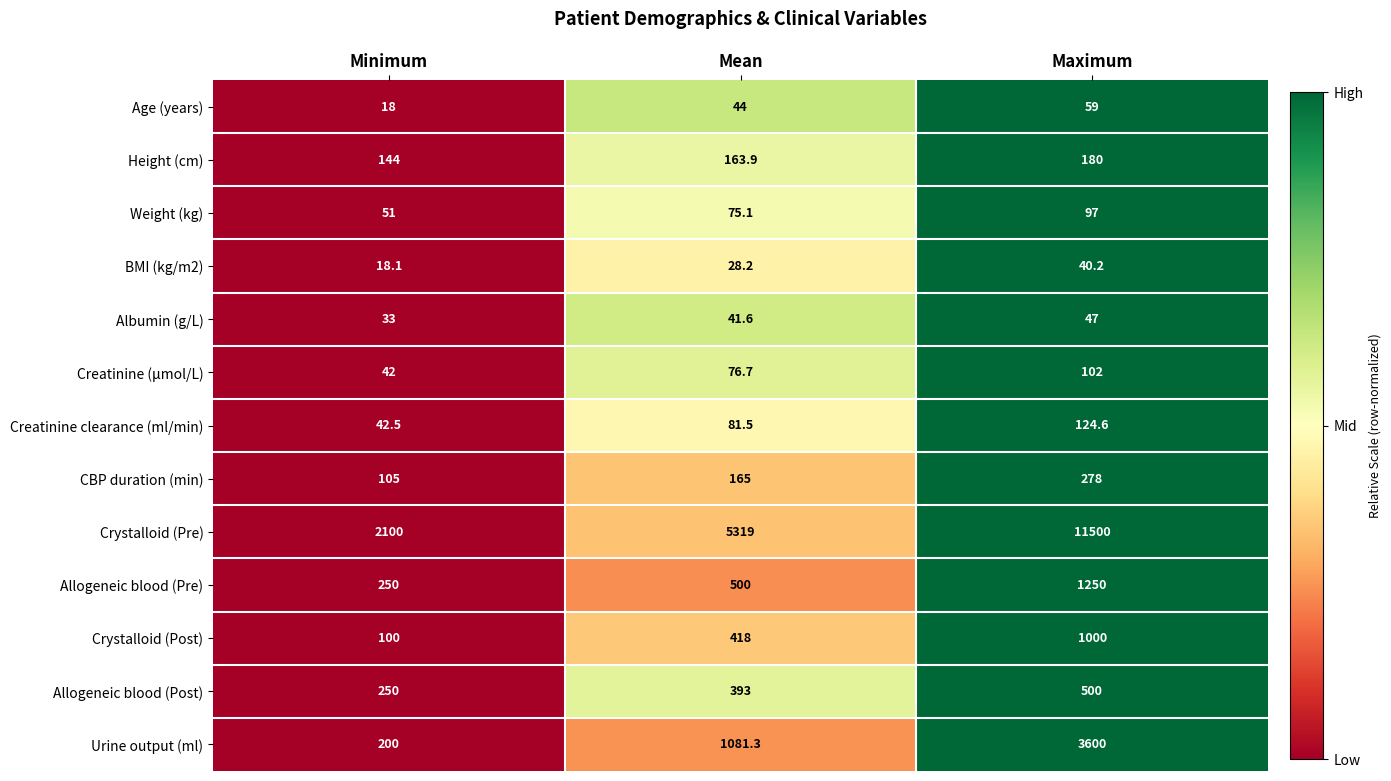

What is the difference between the highest and lowest values at Minimum?

2082.0